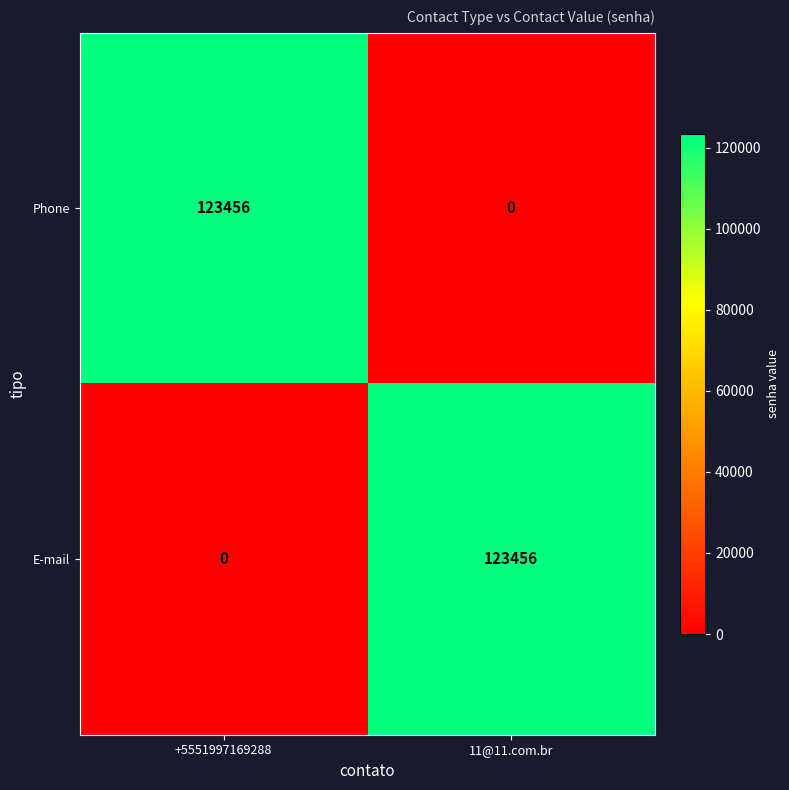

What is the total value across all series at +5551997169288?

123456